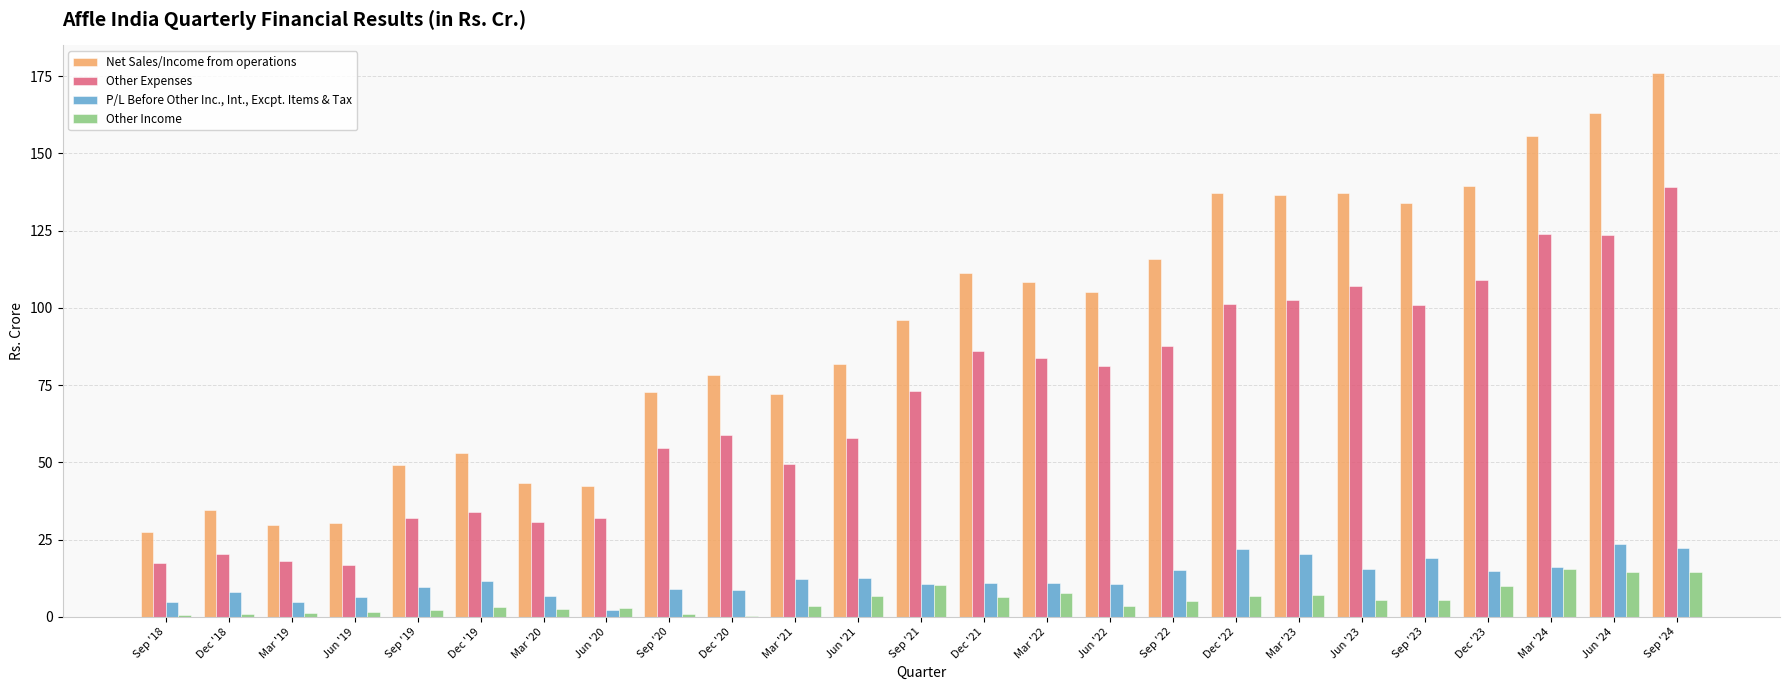

What is the maximum value for P/L Before Other Inc., Int., Excpt. Items & Tax?

23.7